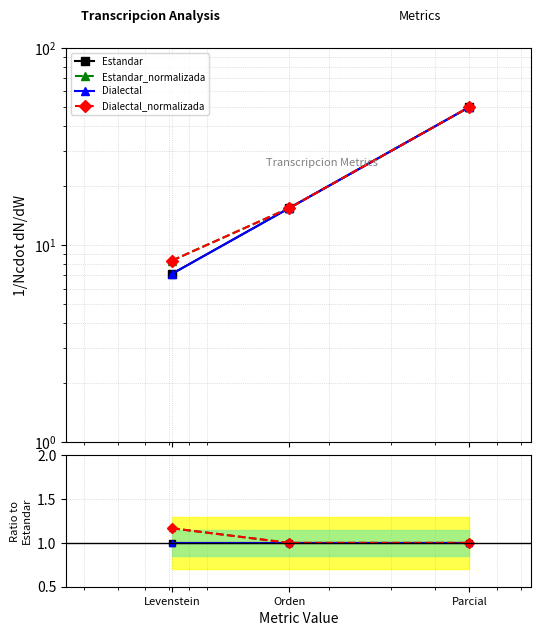

At which label does Estandar reach its minimum?

Levenstein